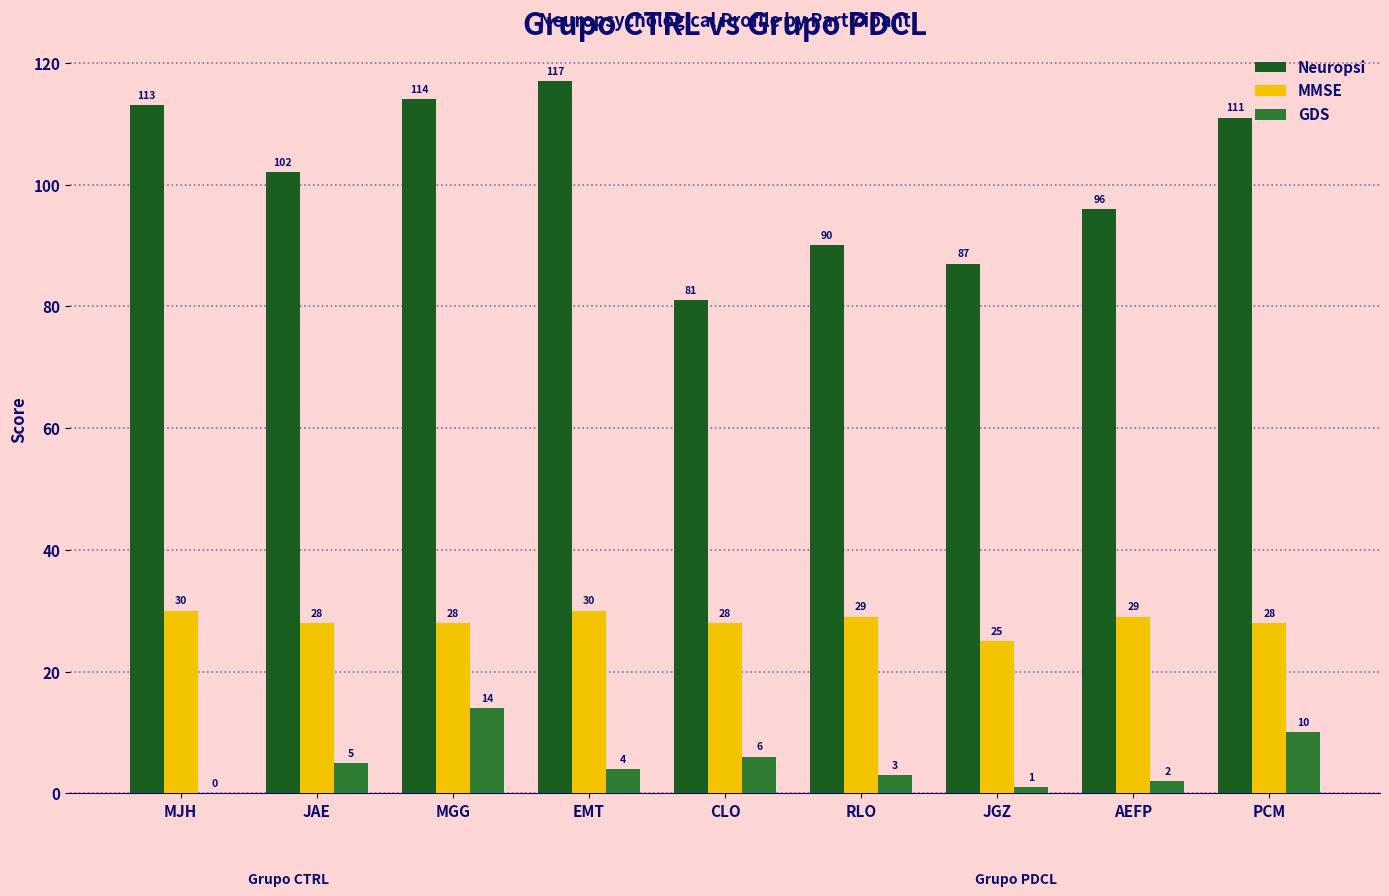

Which series has the largest total across all categories?

Neuropsi